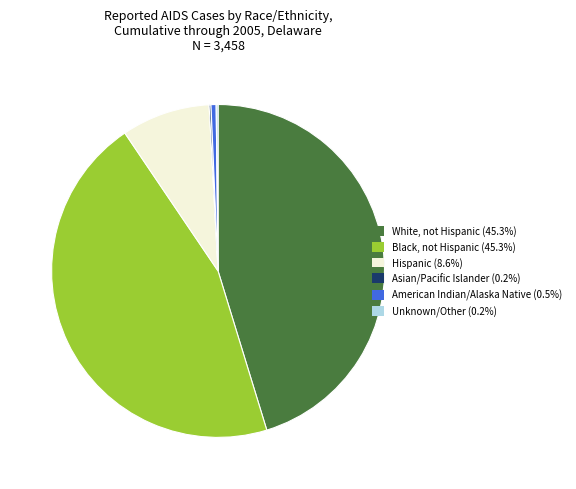

Does American Indian/Alaska Native (0.5%) account for over 50% of the chart?

No